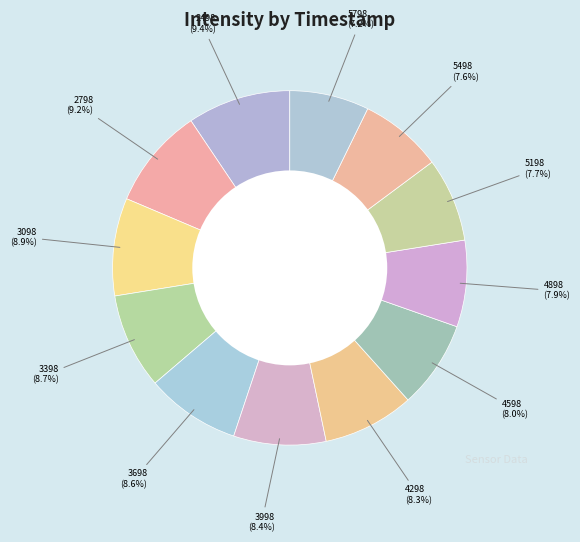

How many slices are in this pie chart?

12